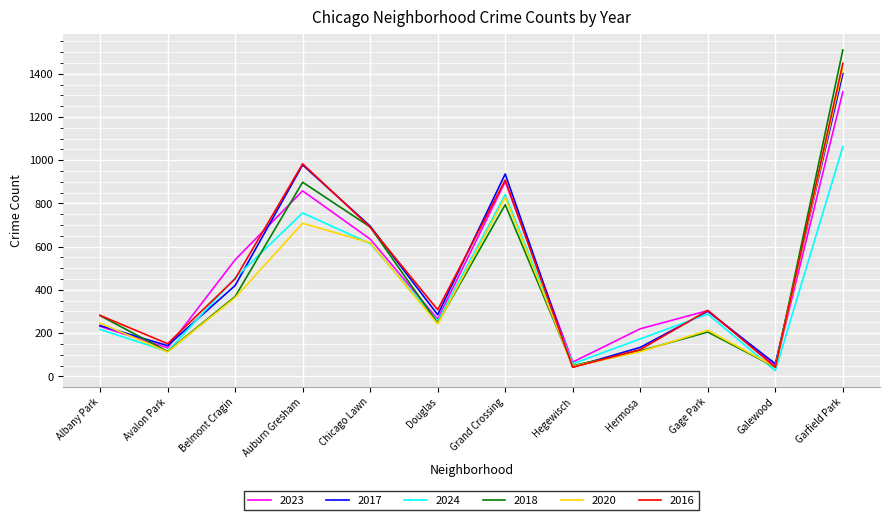

Which series has the largest range (max minus min)?

2018